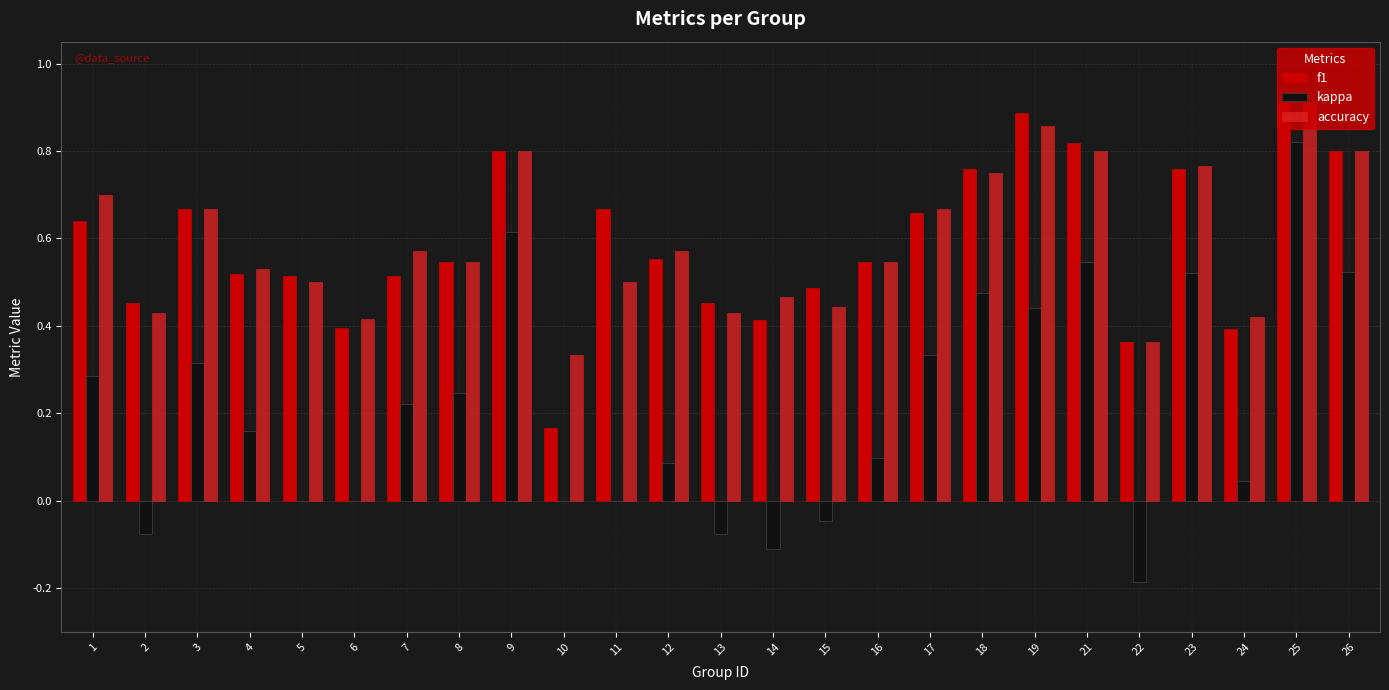

Is the value of kappa at 24 greater than the value of accuracy at 21?

No